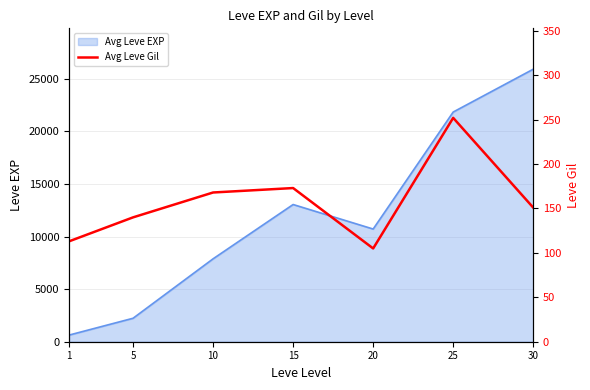

Where is the data nearest to the value 178?

15